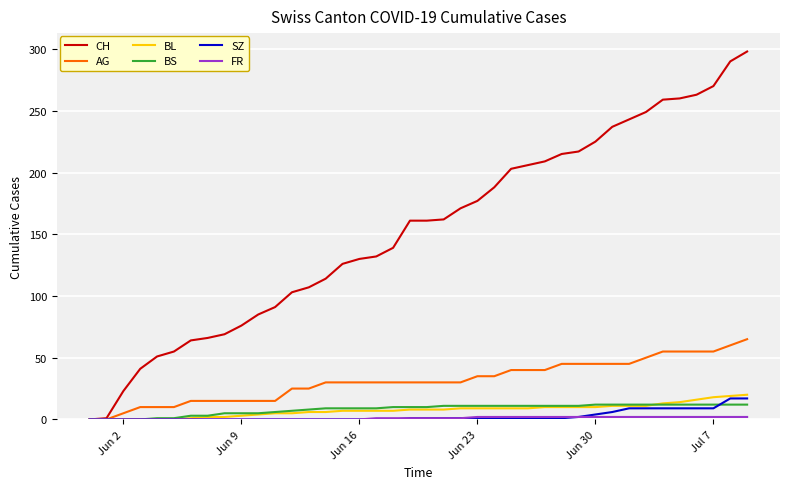

Which series has the widest spread of values?

CH